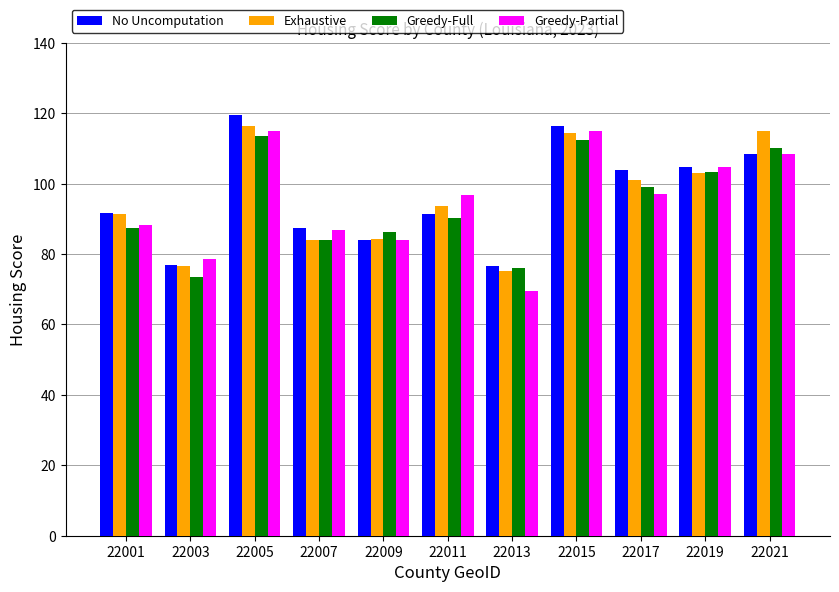

What is the value of the No Uncomputation bar at the 9th from the left?

103.9